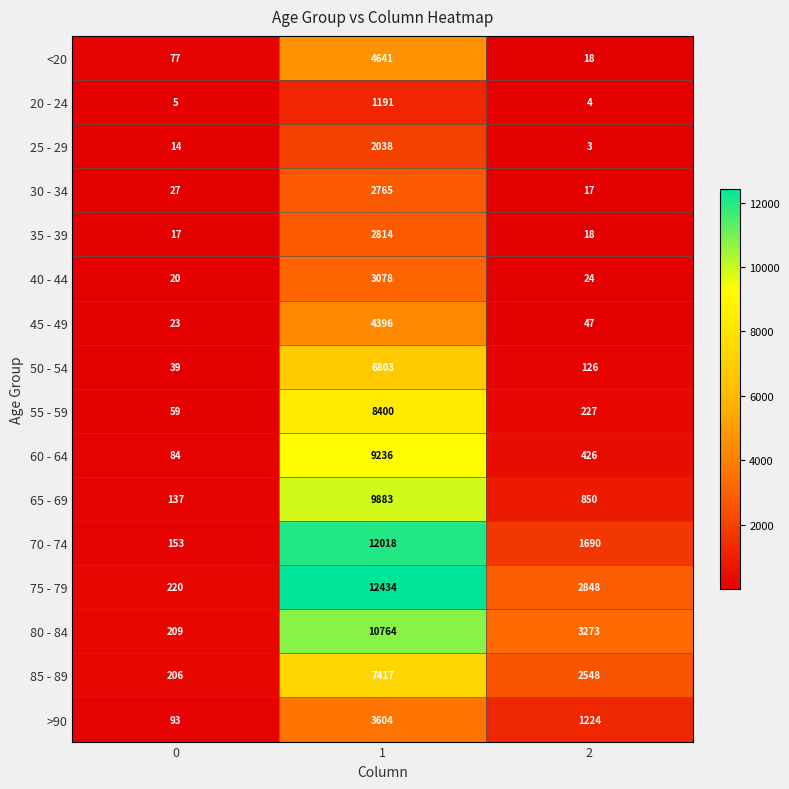

What is the sum of the 40 - 44 values at 0 and 1?

3098